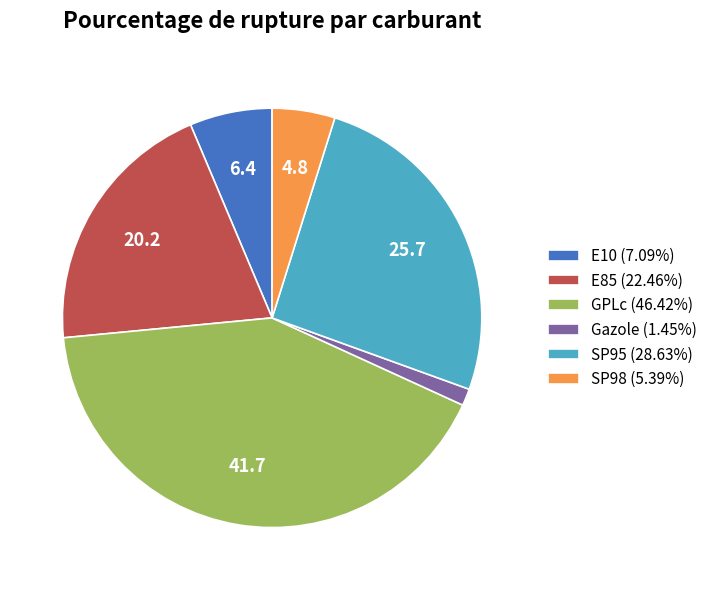

Approximately how many times larger is the value at E85 (22.46%) compared to E10 (7.09%)?

3.2